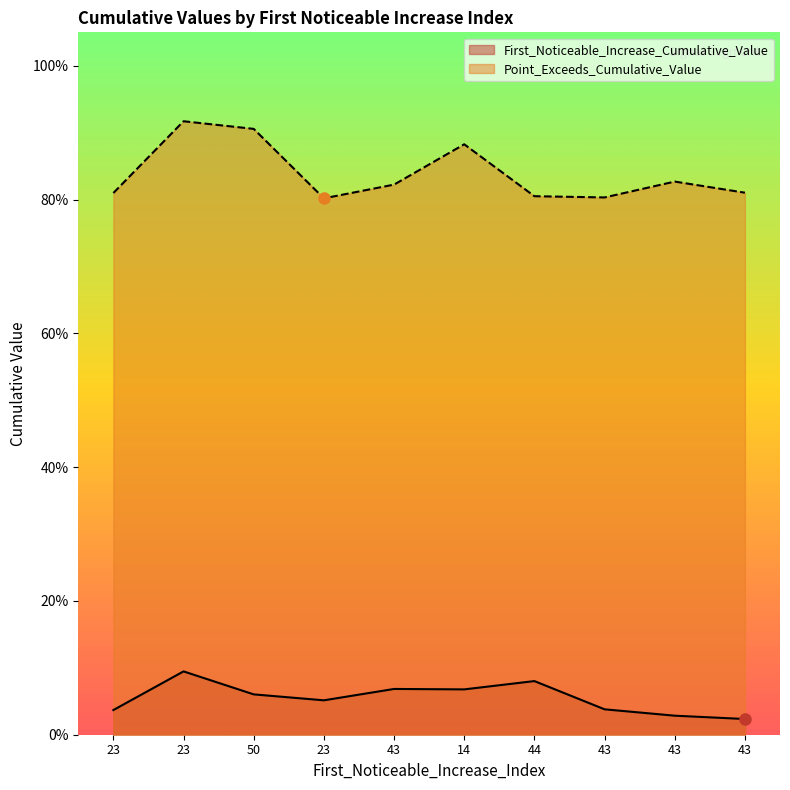

What is the maximum value shown in the chart?

0.9